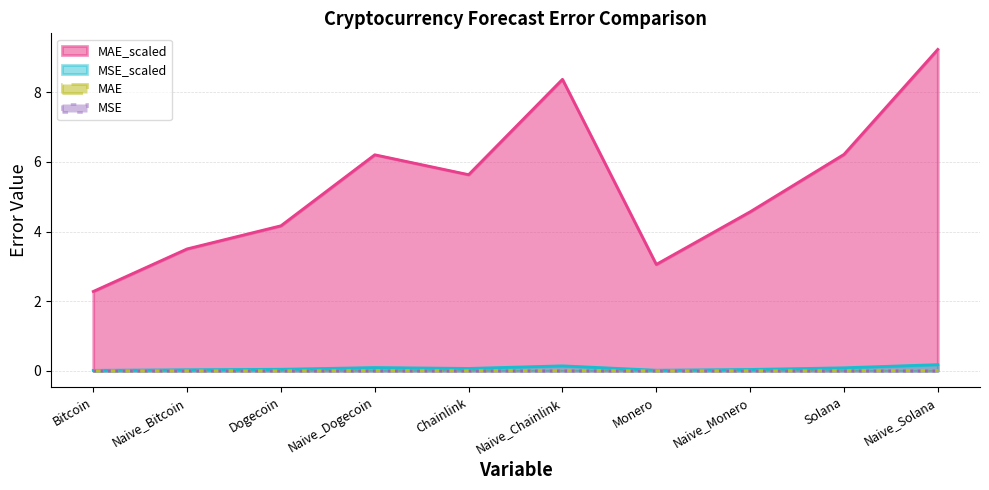

Where is MAE_scaled nearest to the value 0?

Bitcoin